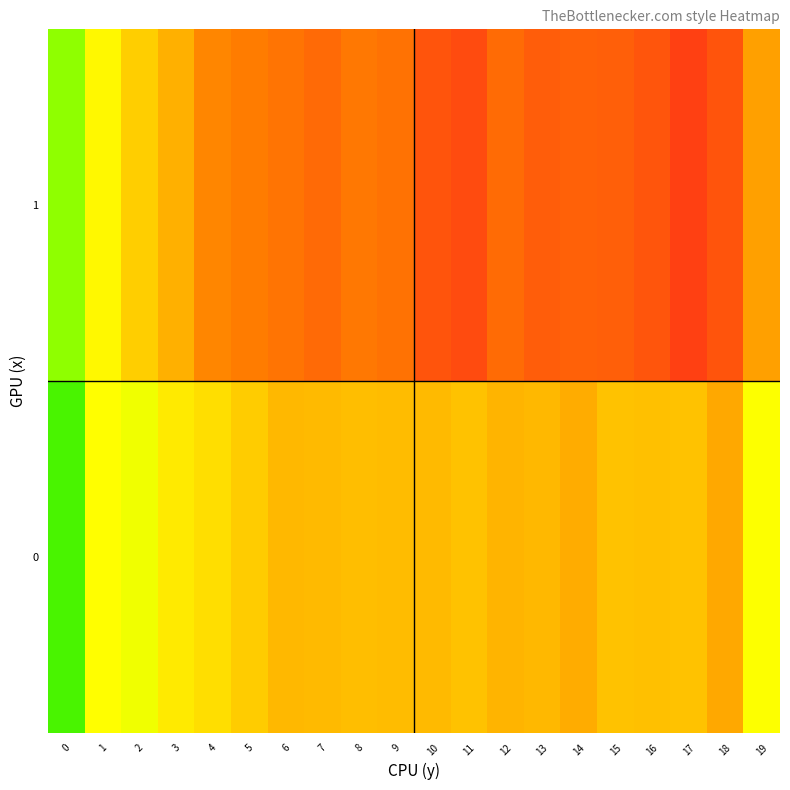

Reading left to right, what are all the values shown in this chart?

0: 0=79.4	1=127.0	2=122.7	3=135.2	4=140.4	5=148.1	6=156.3	7=155.4	8=153.7	9=155.2	10=156.1	11=152.6	12=158.1	13=156.4	14=161.6	15=152.1	16=153.5	17=152.4	18=163.7	19=125.4
1: 0=97.6	1=129.3	2=146.9	3=160.4	4=178.0	5=183.4	6=189.7	7=197.2	8=186.5	9=191.4	10=214.1	11=220.8	12=196.4	13=207.6	14=203.6	15=205.7	16=213.5	17=230.1	18=213.9	19=166.7